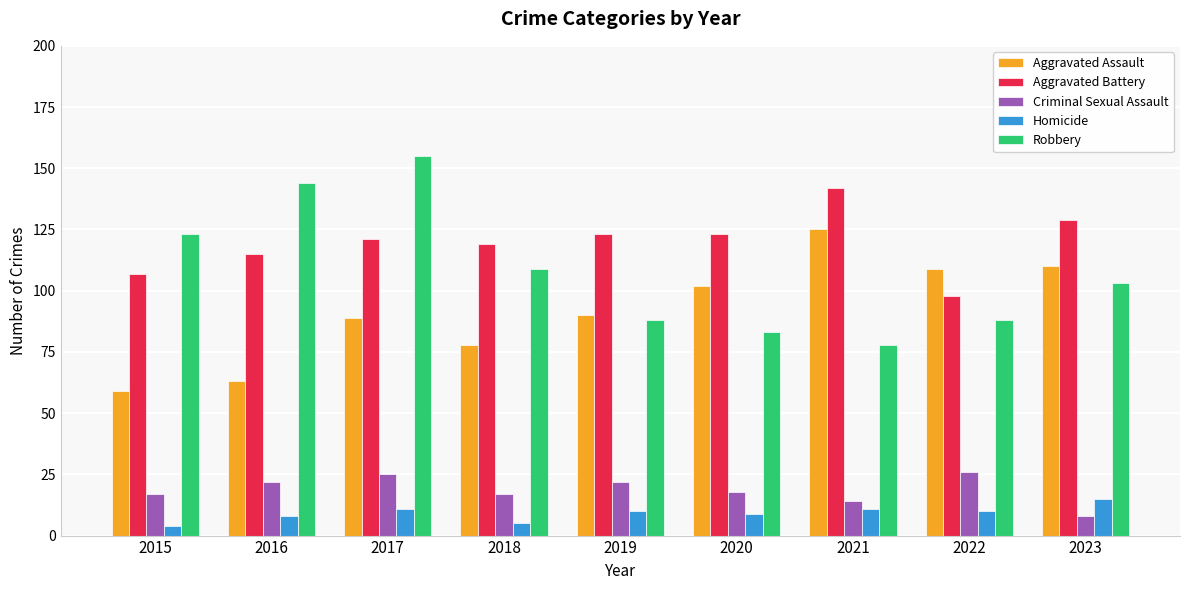

Rank the series by their maximum value, from lowest to highest.

Homicide, Criminal Sexual Assault, Aggravated Assault, Aggravated Battery, Robbery